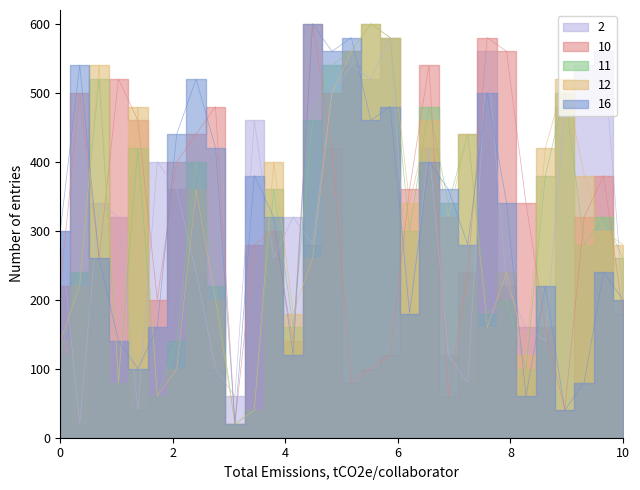

Does the chart display data point markers on the line(s)?

No